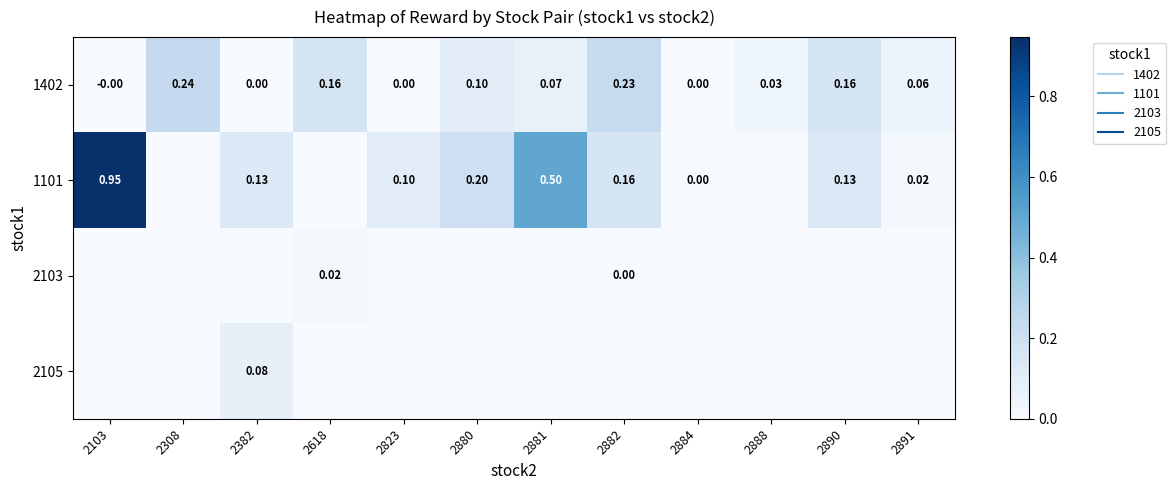

True or false: 1101 has a value of 0.5 at 2881.

True